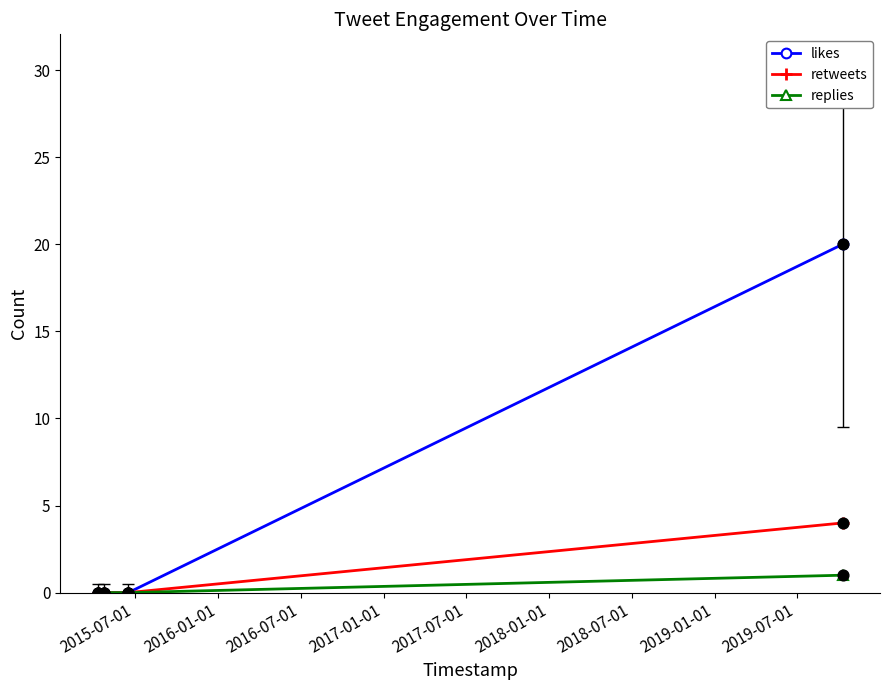

What are all the series names shown in the legend?

likes, retweets, replies